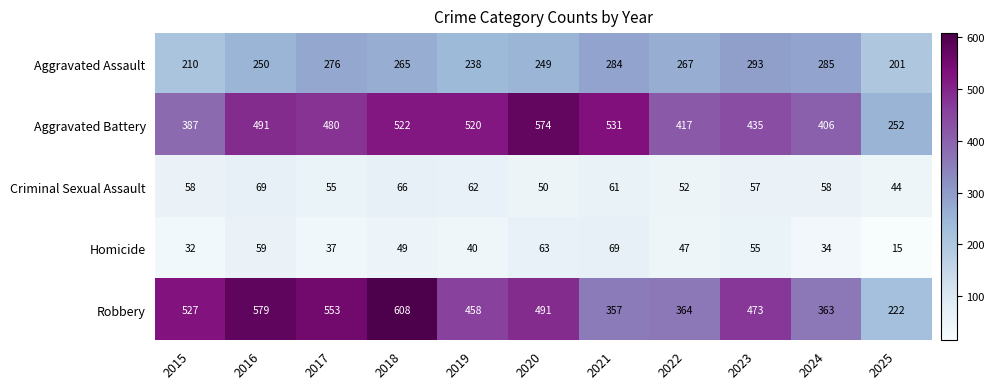

Which series has the largest range (max minus min)?

Robbery